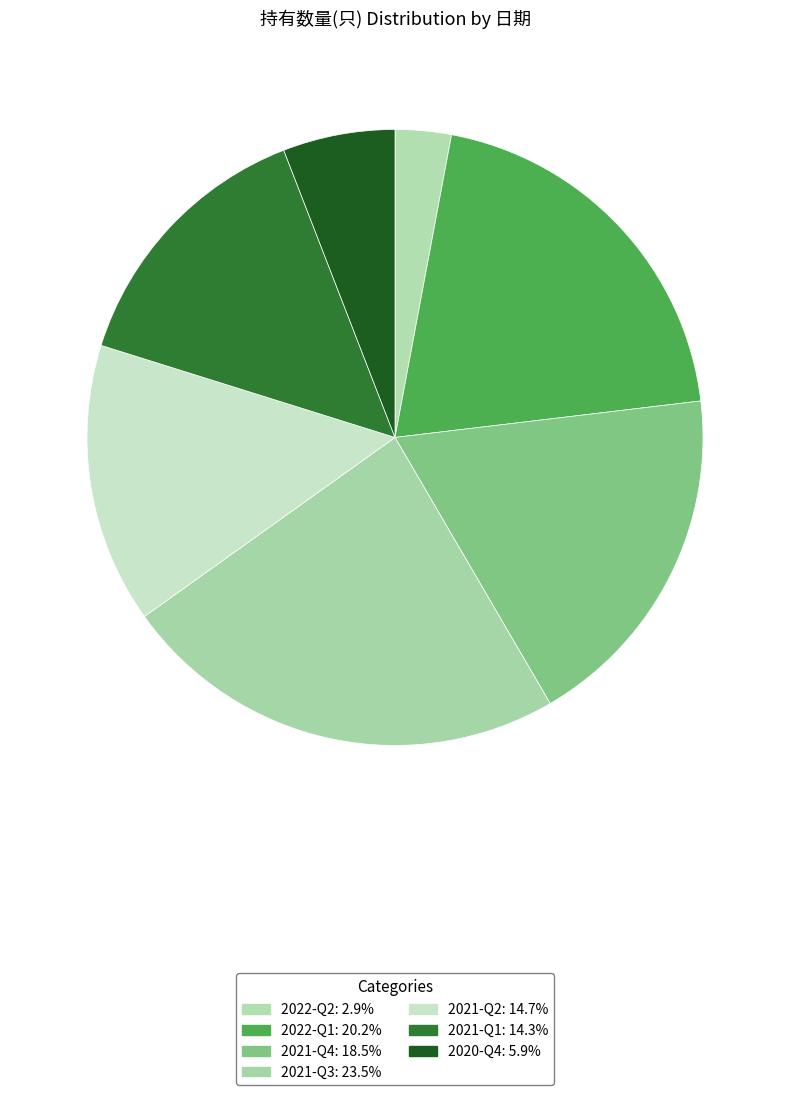

To the nearest percent, what portion does 2020-Q4 represent?

6%